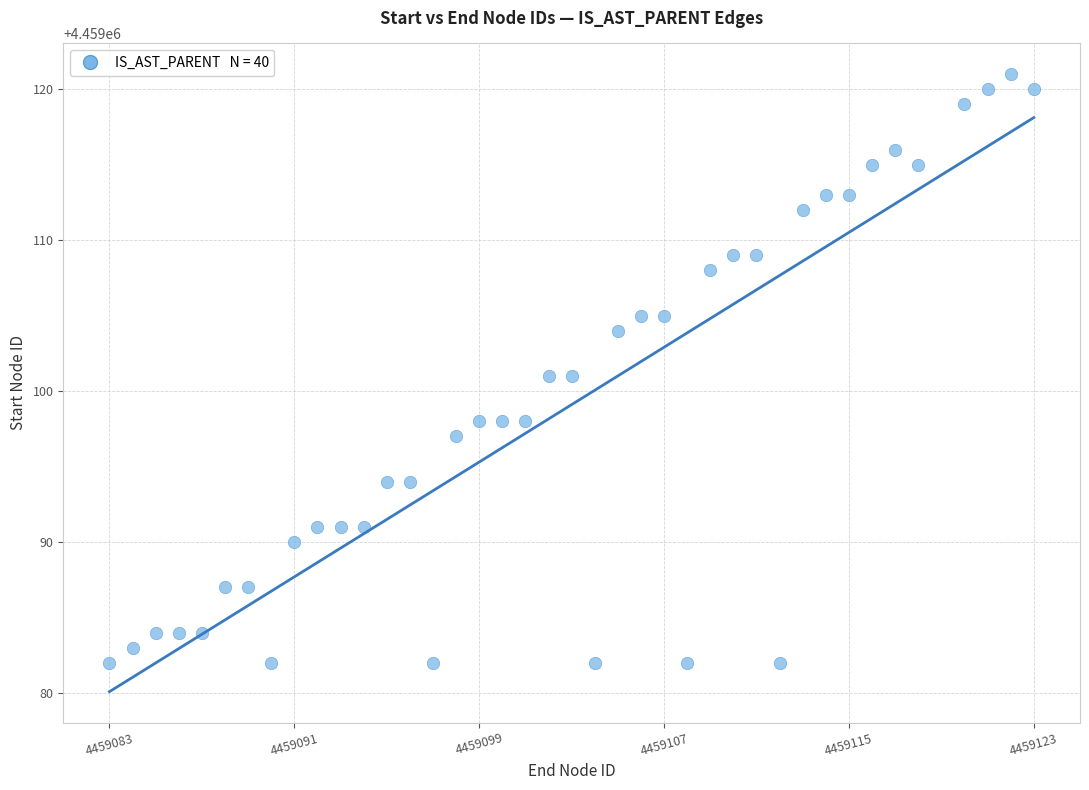

What is the range of Y values (max minus min)?

39